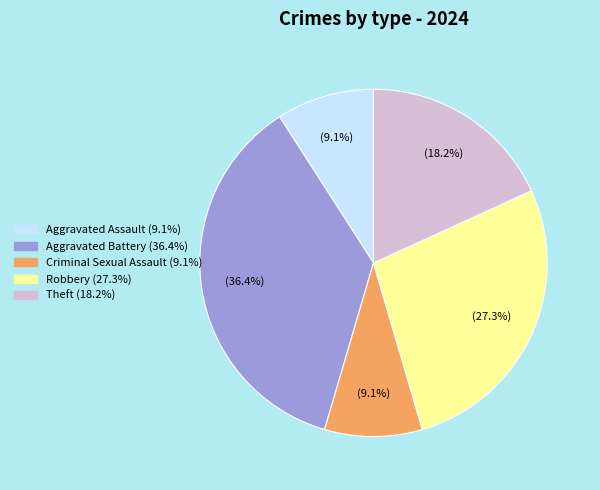

The Robbery slice represents 18% of the pie. True or false?

False